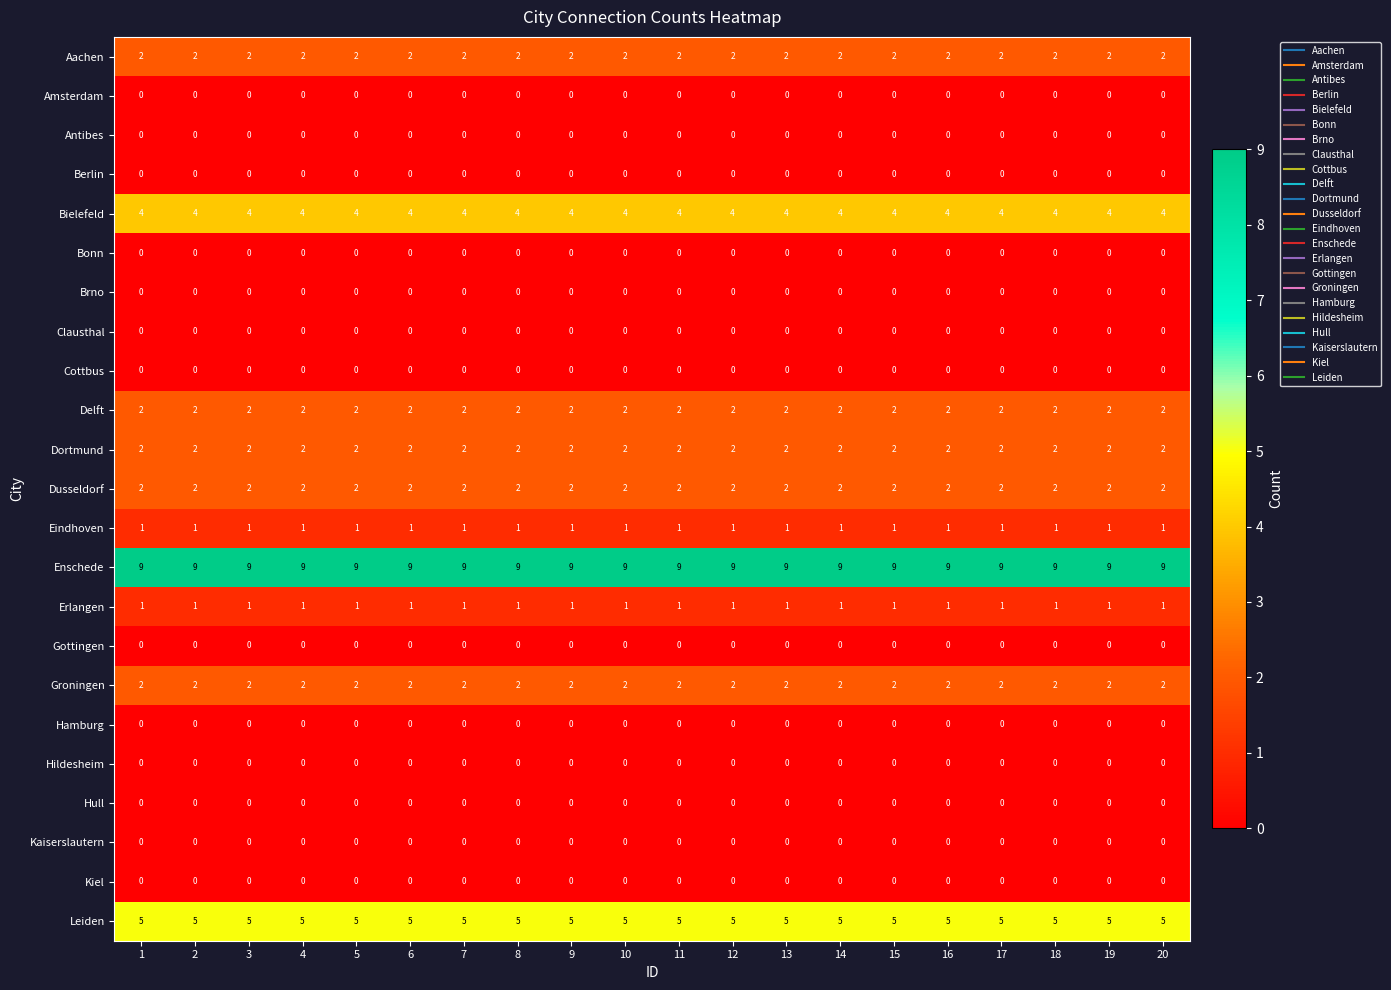

Which series has the largest total across all categories?

Enschede